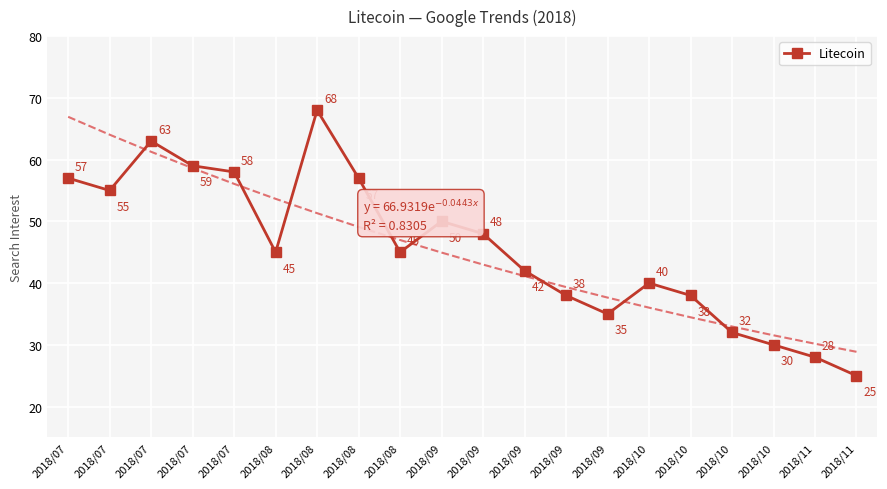

Between 2018/10 and 2018/08, which is larger?

2018/08